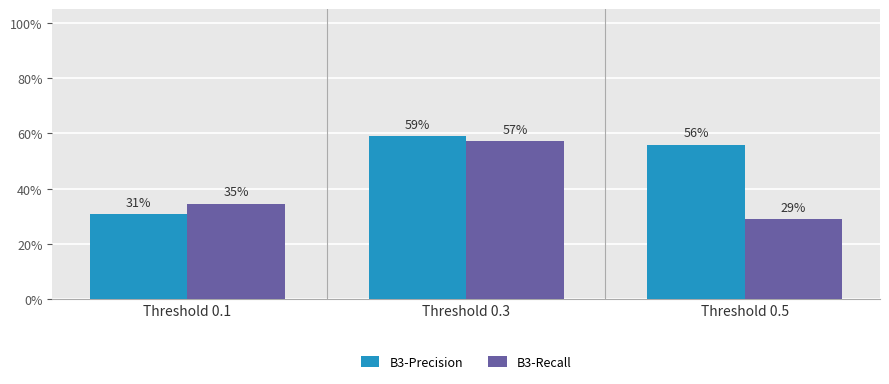

Are the bars grouped side by side (vs. stacked)?

Yes